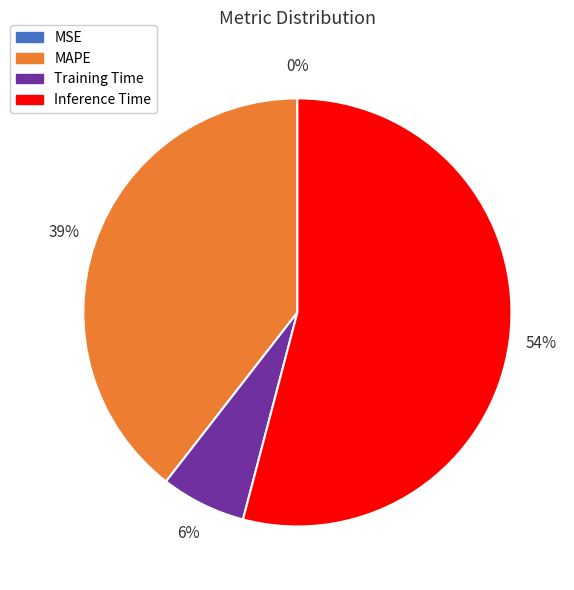

To the nearest percent, what percentage of the pie is Training Time?

6%